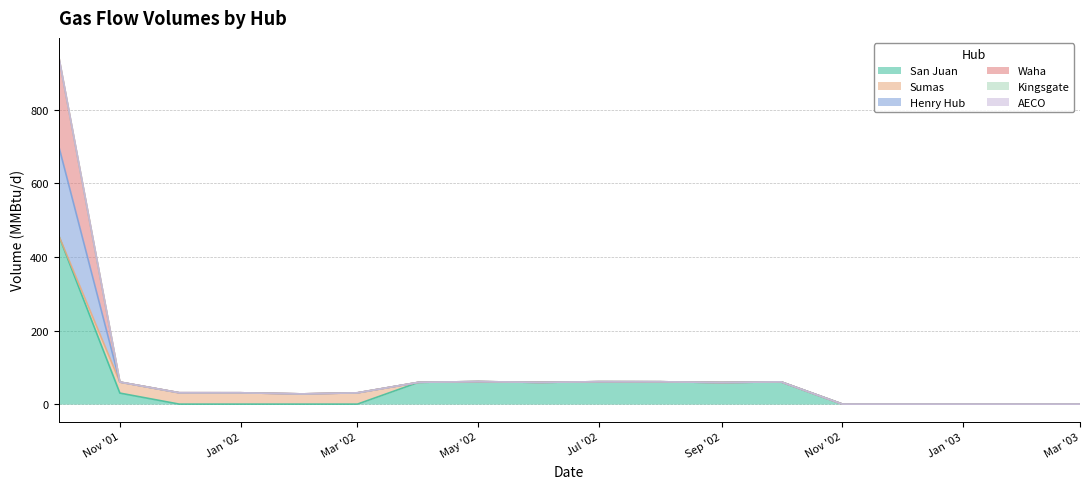

True or false: Henry Hub and Waha intersect in this chart.

False